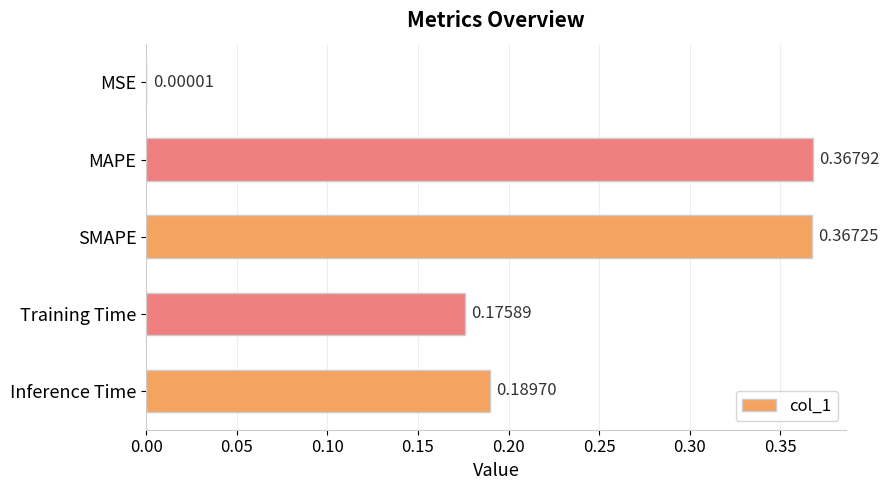

Does the chart contain stacked bars?

No